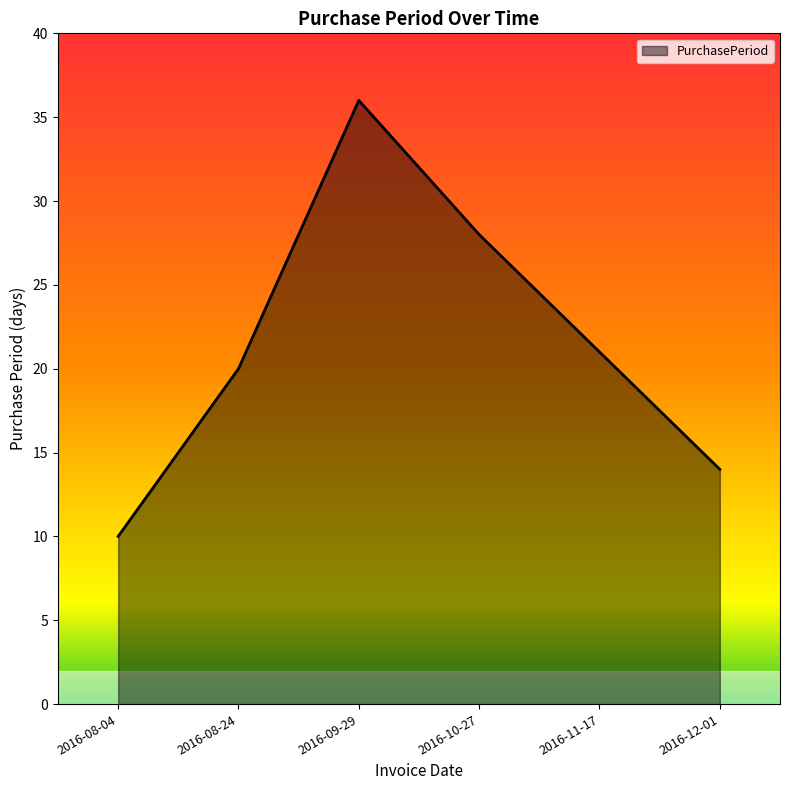

What is the minimum value shown in the chart?

10